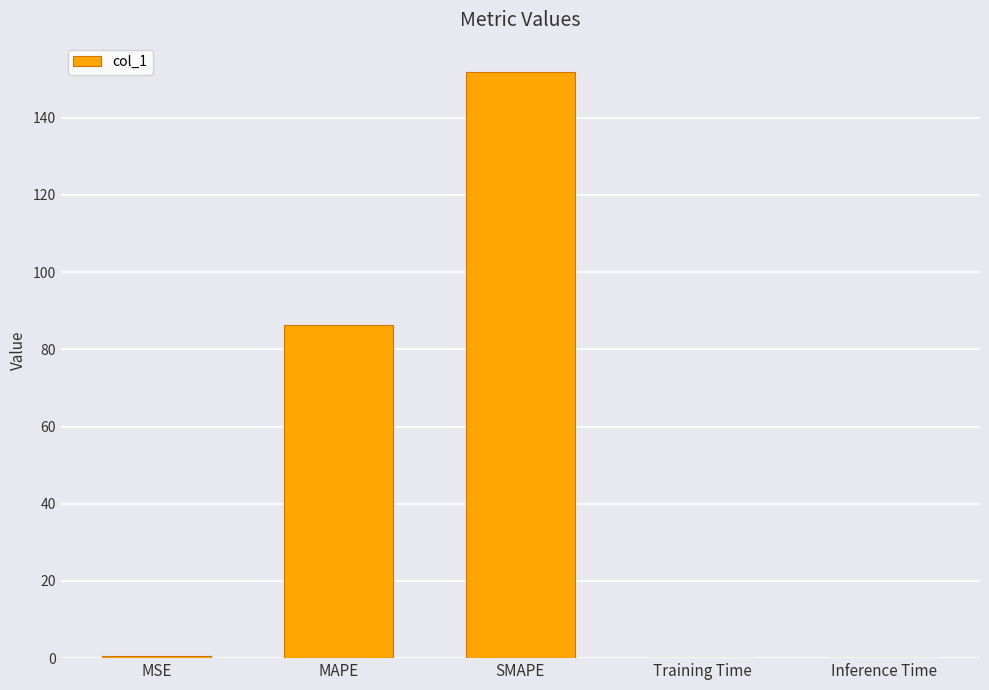

Read the value at MAPE.

86.3